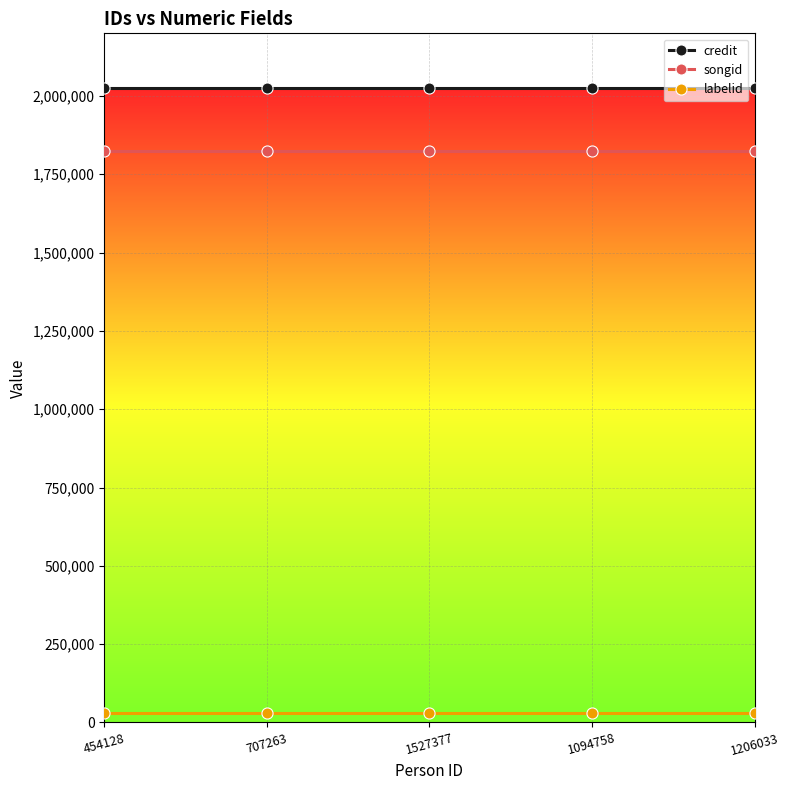

Which series has the largest total across all categories?

credit